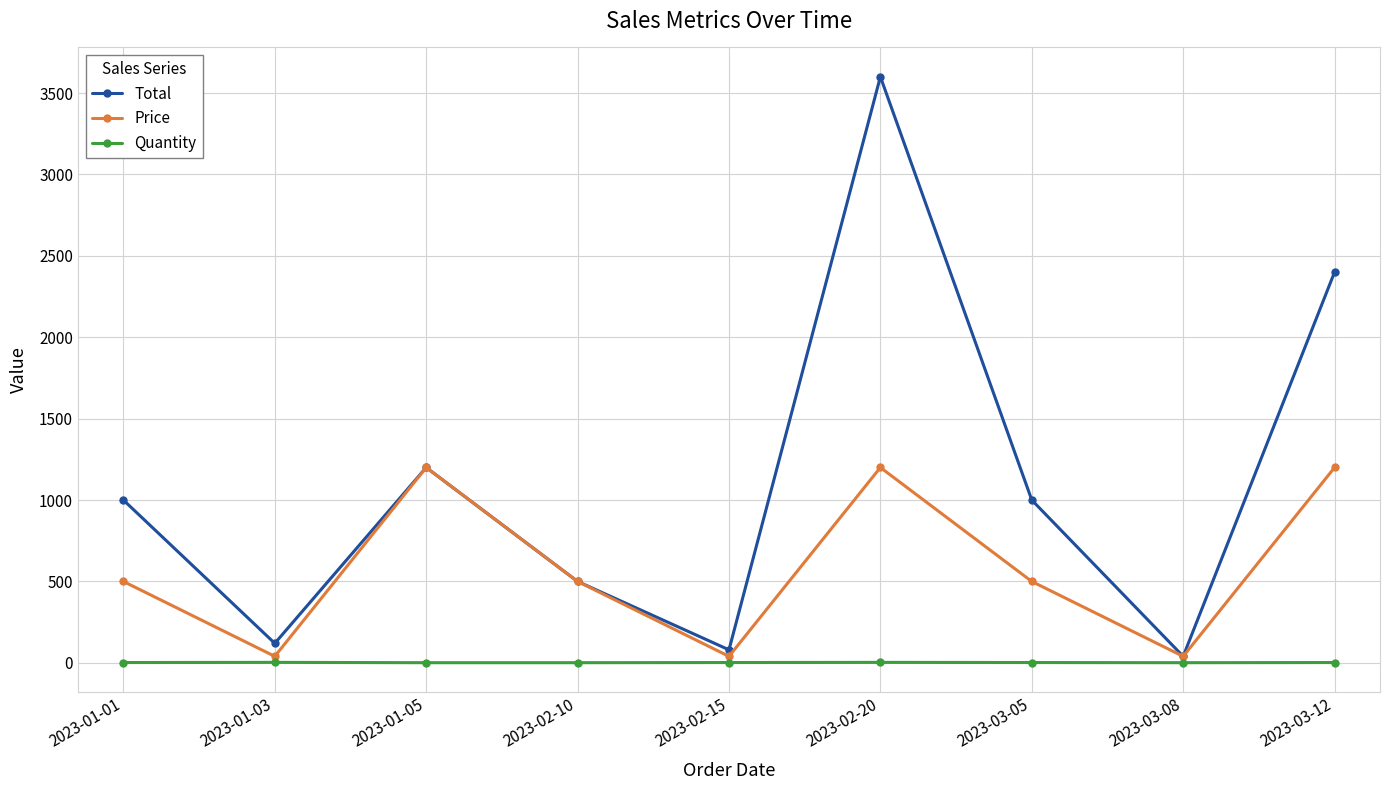

Between 2023-02-15 and 2023-03-12, which series saw the biggest shift?

Total